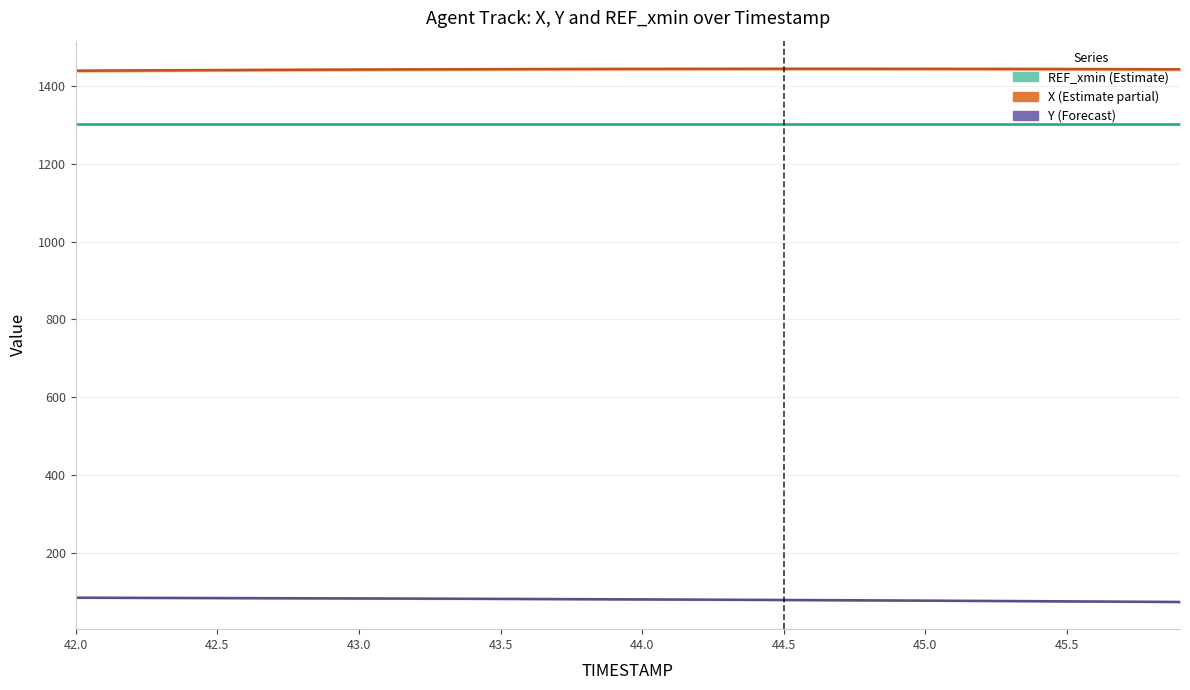

Is it true that X equals 784.6 at 43.3?

False